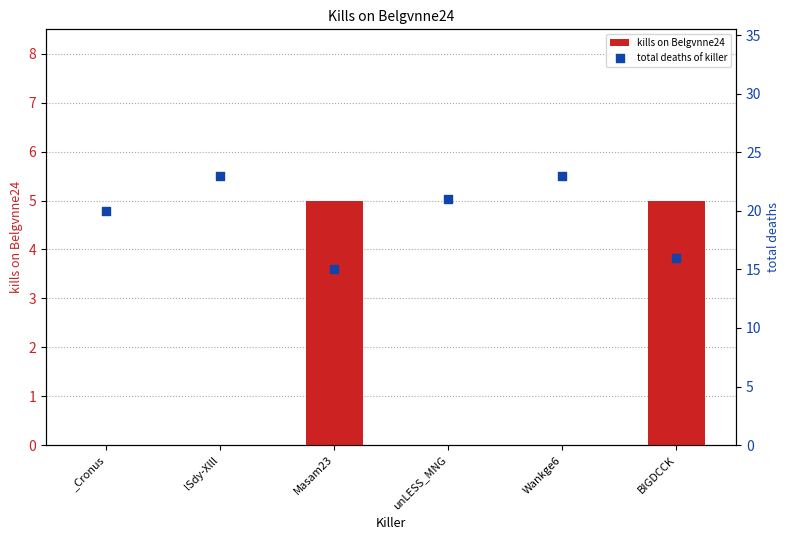

Which series has the largest Y range (max minus min)?

total deaths of killer